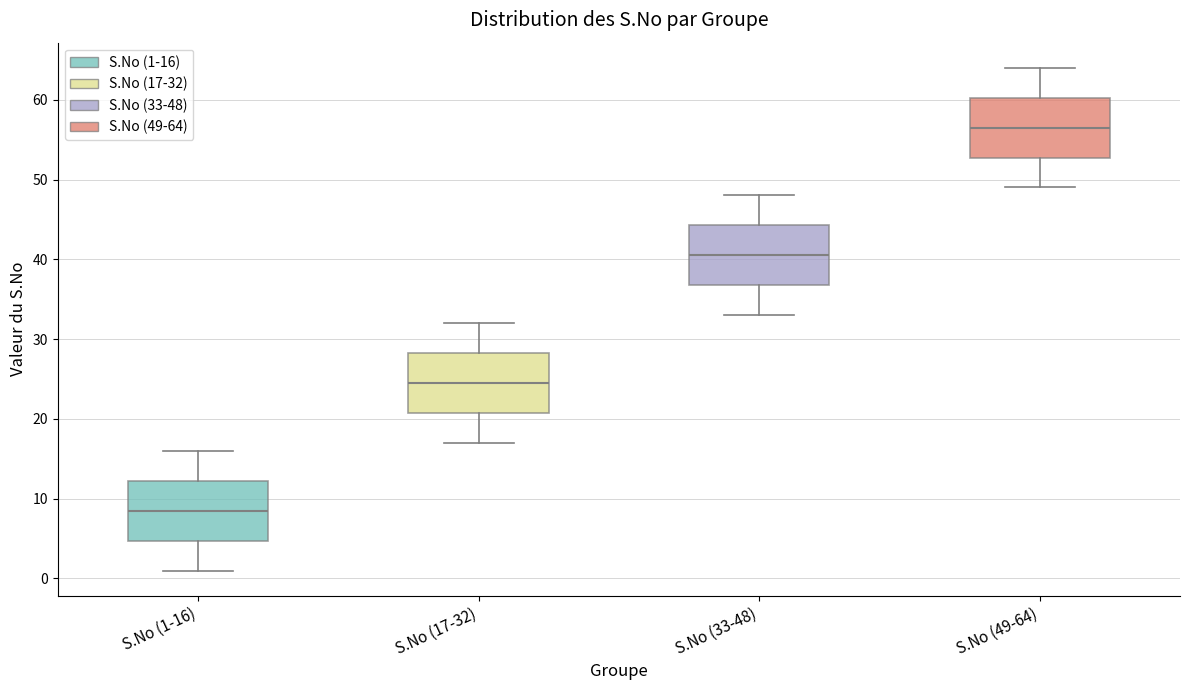

Reading left to right, transcribe this box plot: for each box, give where its median line is, the range the box spans, and where its two whiskers end, as read against the y-axis. The values are not printed on the chart, so give them approximately, as read against the axis.

S.No (1-16): median 9, box 5 to 12, whiskers 1 to 16
S.No (17-32): median 25, box 21 to 28, whiskers 17 to 32
S.No (33-48): median 41, box 37 to 44, whiskers 33 to 48
S.No (49-64): median 57, box 53 to 60, whiskers 49 to 64